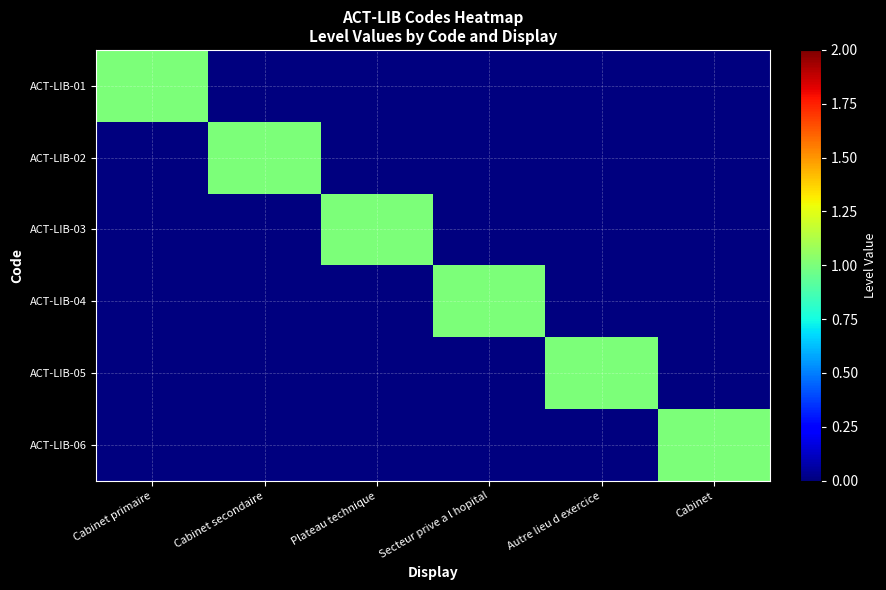

Reading left to right, list all the values displayed in this chart.

ACT-LIB-01: Cabinet primaire=1	Cabinet secondaire=0	Plateau technique=0	Secteur prive a l hopital=0	Autre lieu d exercice=0	Cabinet=0
ACT-LIB-02: Cabinet primaire=0	Cabinet secondaire=1	Plateau technique=0	Secteur prive a l hopital=0	Autre lieu d exercice=0	Cabinet=0
ACT-LIB-03: Cabinet primaire=0	Cabinet secondaire=0	Plateau technique=1	Secteur prive a l hopital=0	Autre lieu d exercice=0	Cabinet=0
ACT-LIB-04: Cabinet primaire=0	Cabinet secondaire=0	Plateau technique=0	Secteur prive a l hopital=1	Autre lieu d exercice=0	Cabinet=0
ACT-LIB-05: Cabinet primaire=0	Cabinet secondaire=0	Plateau technique=0	Secteur prive a l hopital=0	Autre lieu d exercice=1	Cabinet=0
ACT-LIB-06: Cabinet primaire=0	Cabinet secondaire=0	Plateau technique=0	Secteur prive a l hopital=0	Autre lieu d exercice=0	Cabinet=1